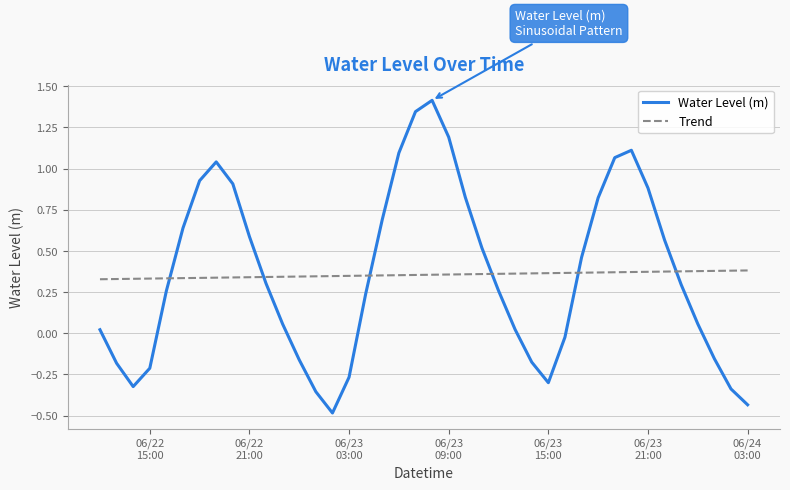

How many categories are shown in the chart?

40